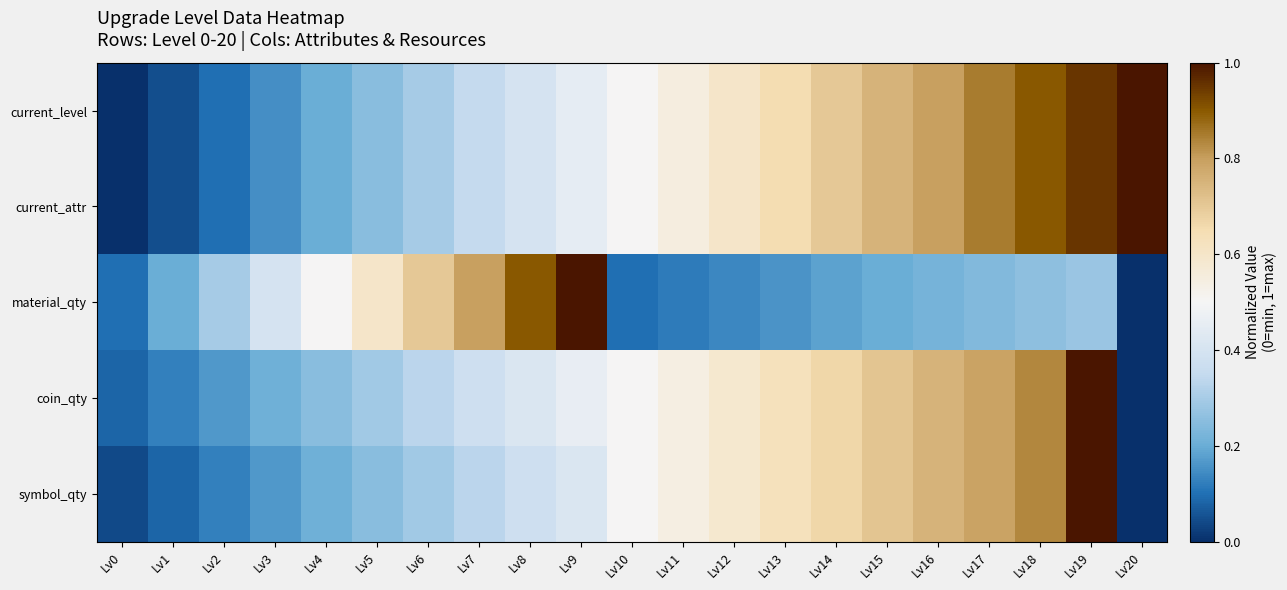

Reading left to right, transcribe all the data shown in this chart.

current_level: Lv0=0.0	Lv1=0.1	Lv2=0.1	Lv3=0.1	Lv4=0.2	Lv5=0.2	Lv6=0.3	Lv7=0.3	Lv8=0.4	Lv9=0.5	Lv10=0.5	Lv11=0.6	Lv12=0.6	Lv13=0.7	Lv14=0.7	Lv15=0.8	Lv16=0.8	Lv17=0.8	Lv18=0.9	Lv19=0.9	Lv20=1.0
current_attr: Lv0=0.0	Lv1=0.1	Lv2=0.1	Lv3=0.1	Lv4=0.2	Lv5=0.2	Lv6=0.3	Lv7=0.3	Lv8=0.4	Lv9=0.5	Lv10=0.5	Lv11=0.6	Lv12=0.6	Lv13=0.7	Lv14=0.7	Lv15=0.8	Lv16=0.8	Lv17=0.8	Lv18=0.9	Lv19=0.9	Lv20=1.0
material_qty: Lv0=0.1	Lv1=0.2	Lv2=0.3	Lv3=0.4	Lv4=0.5	Lv5=0.6	Lv6=0.7	Lv7=0.8	Lv8=0.9	Lv9=1.0	Lv10=0.1	Lv11=0.1	Lv12=0.1	Lv13=0.2	Lv14=0.2	Lv15=0.2	Lv16=0.2	Lv17=0.2	Lv18=0.3	Lv19=0.3	Lv20=0.0
coin_qty: Lv0=0.1	Lv1=0.1	Lv2=0.2	Lv3=0.2	Lv4=0.2	Lv5=0.3	Lv6=0.3	Lv7=0.4	Lv8=0.4	Lv9=0.5	Lv10=0.5	Lv11=0.5	Lv12=0.6	Lv13=0.6	Lv14=0.7	Lv15=0.7	Lv16=0.8	Lv17=0.8	Lv18=0.8	Lv19=1.0	Lv20=0.0
symbol_qty: Lv0=0.0	Lv1=0.1	Lv2=0.1	Lv3=0.2	Lv4=0.2	Lv5=0.2	Lv6=0.3	Lv7=0.3	Lv8=0.4	Lv9=0.4	Lv10=0.5	Lv11=0.5	Lv12=0.6	Lv13=0.6	Lv14=0.7	Lv15=0.7	Lv16=0.8	Lv17=0.8	Lv18=0.8	Lv19=1.0	Lv20=0.0